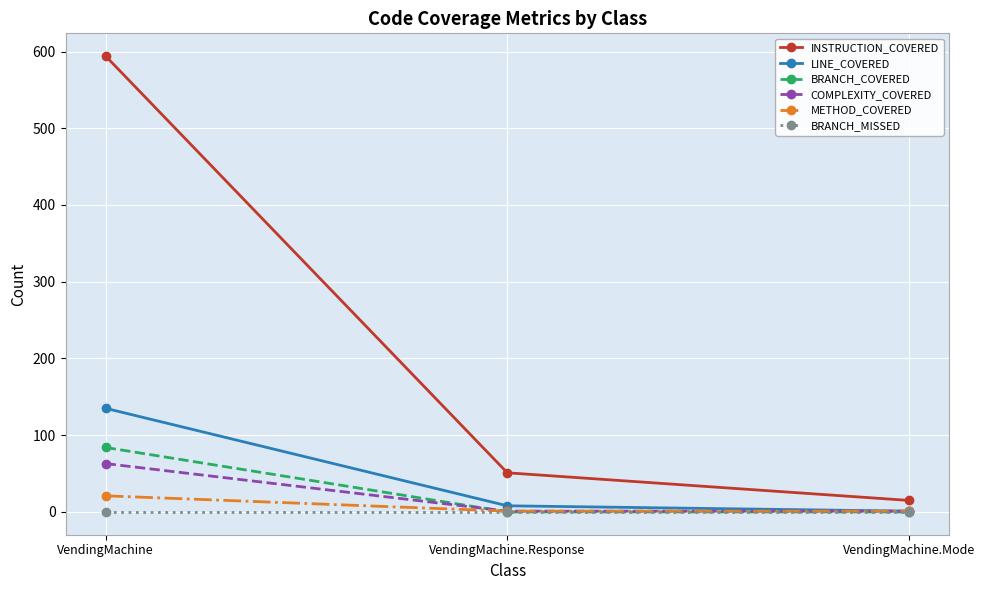

At how many categories does at least one series exceed 395?

1